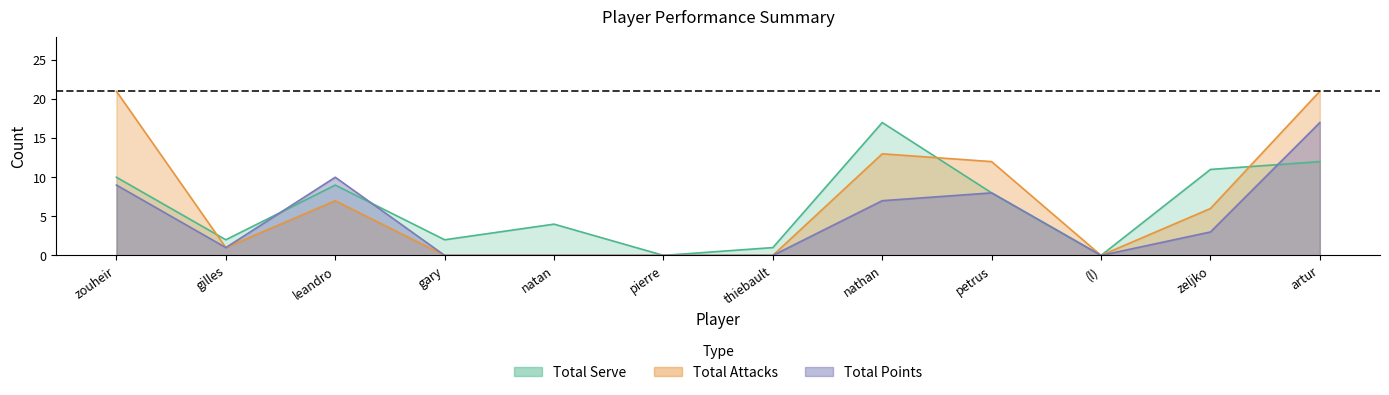

What is the approximate value of Total Points at petrus, to the nearest 10?

10